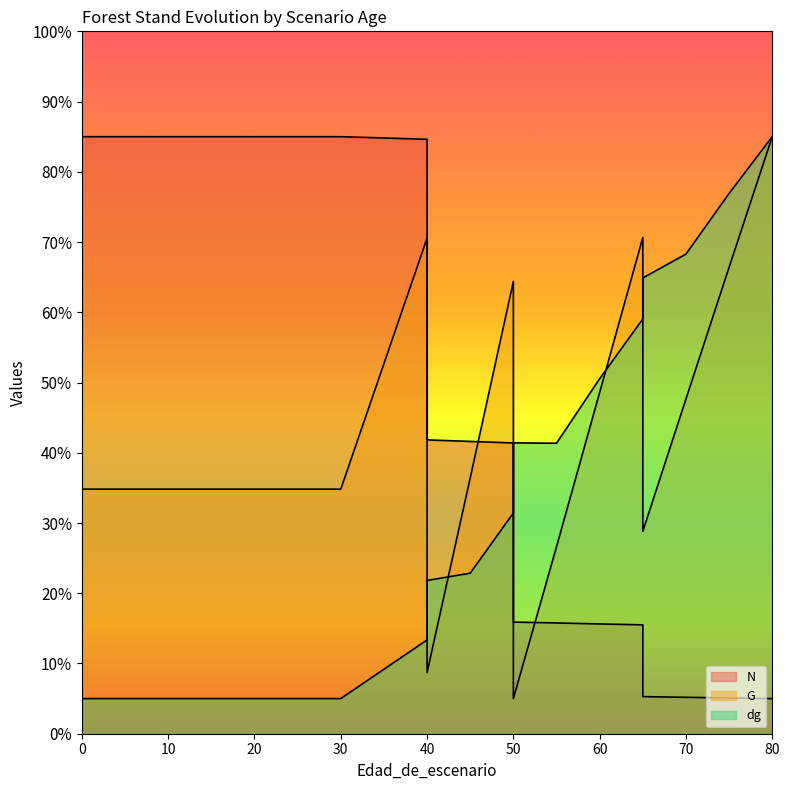

The N series shows 5.3 at 65. True or false?

True